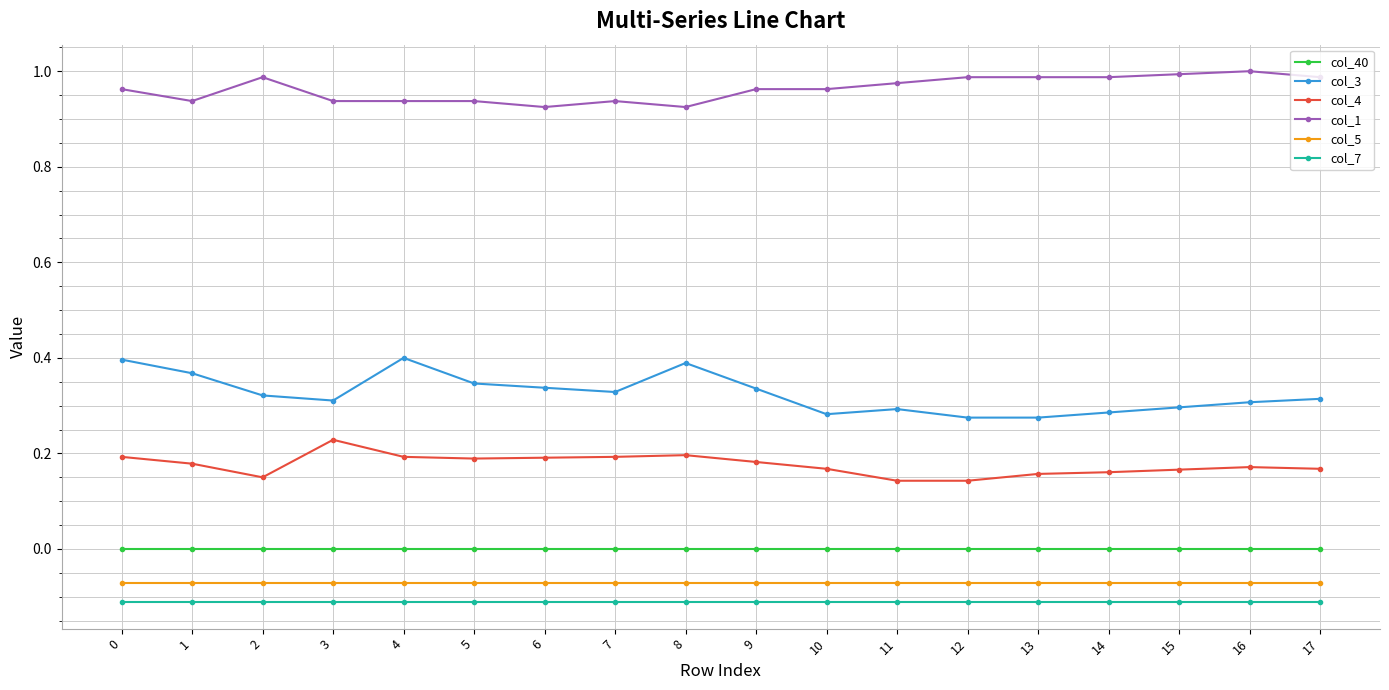

Is it true that col_7 equals -0.1 at 6?

True